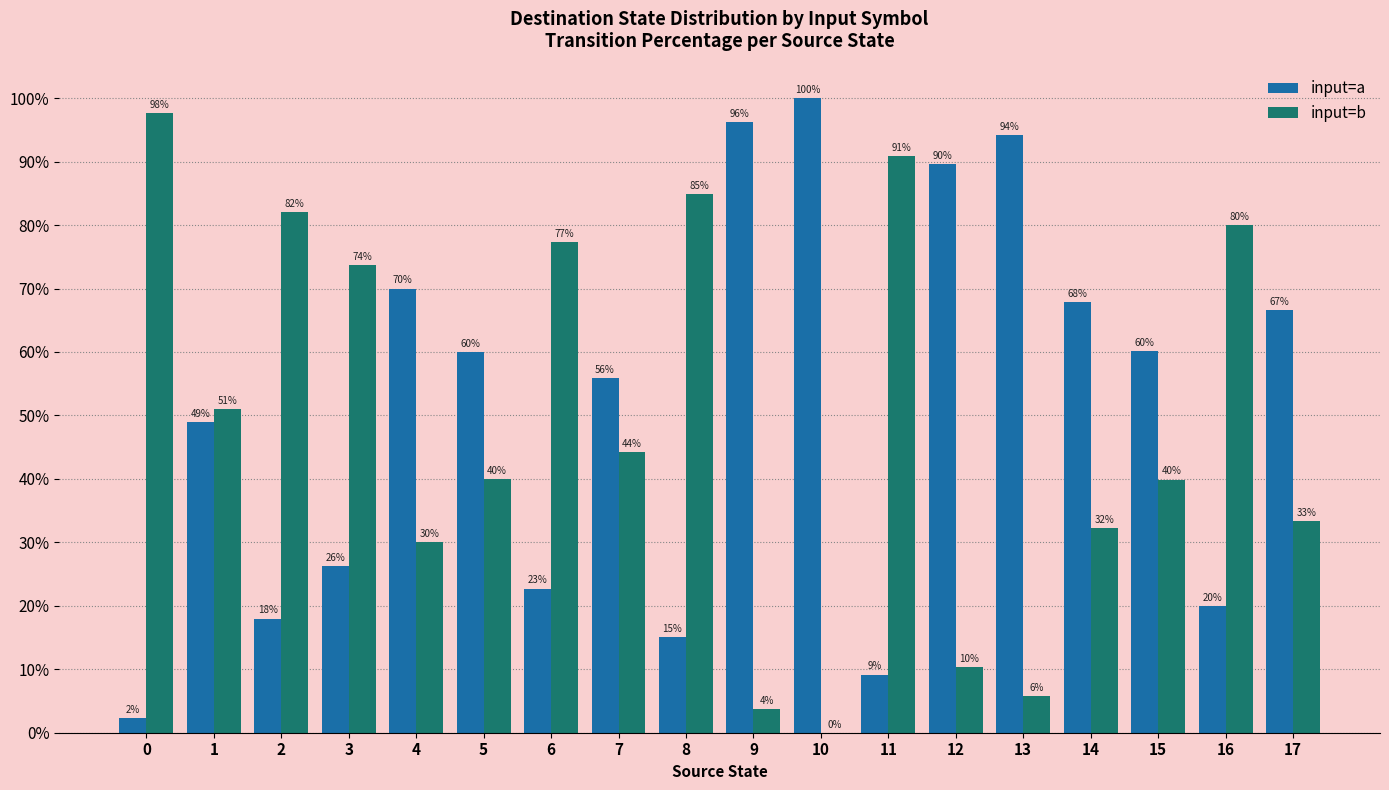

Is the value of input=a at 14 greater than the value of input=b at 8?

No